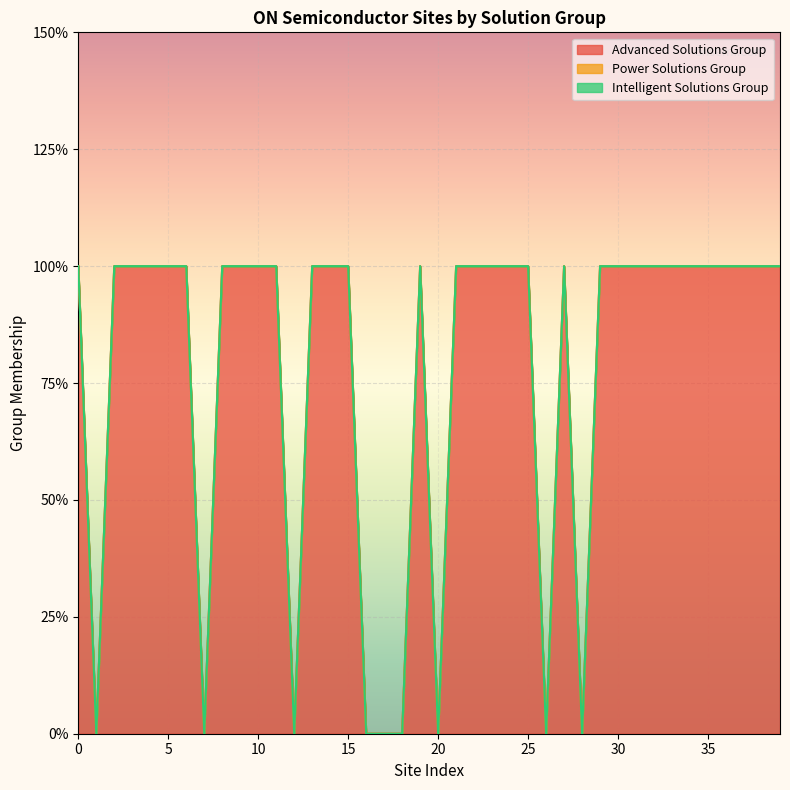

Which series has the widest spread of values?

Advanced Solutions Group